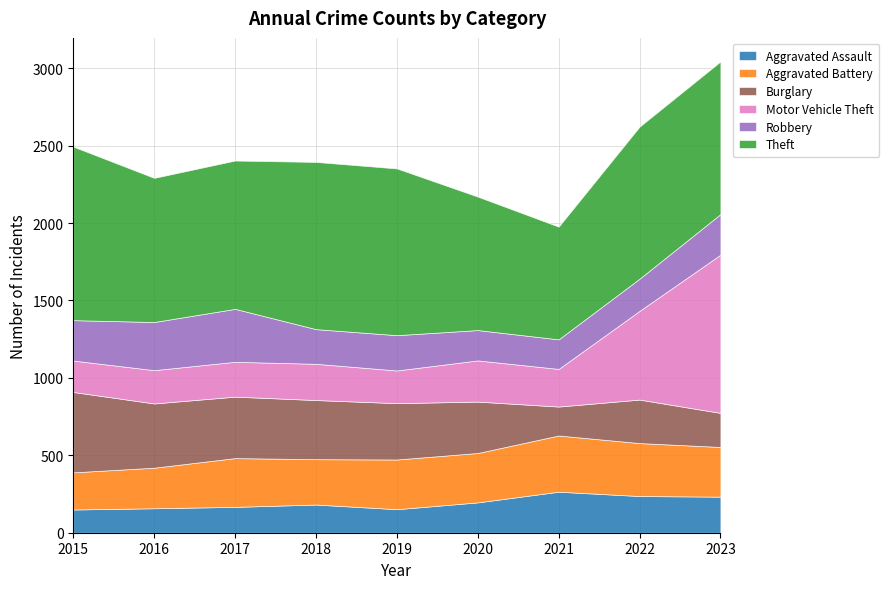

Is it true that Theft equals 1570 at 2017?

False